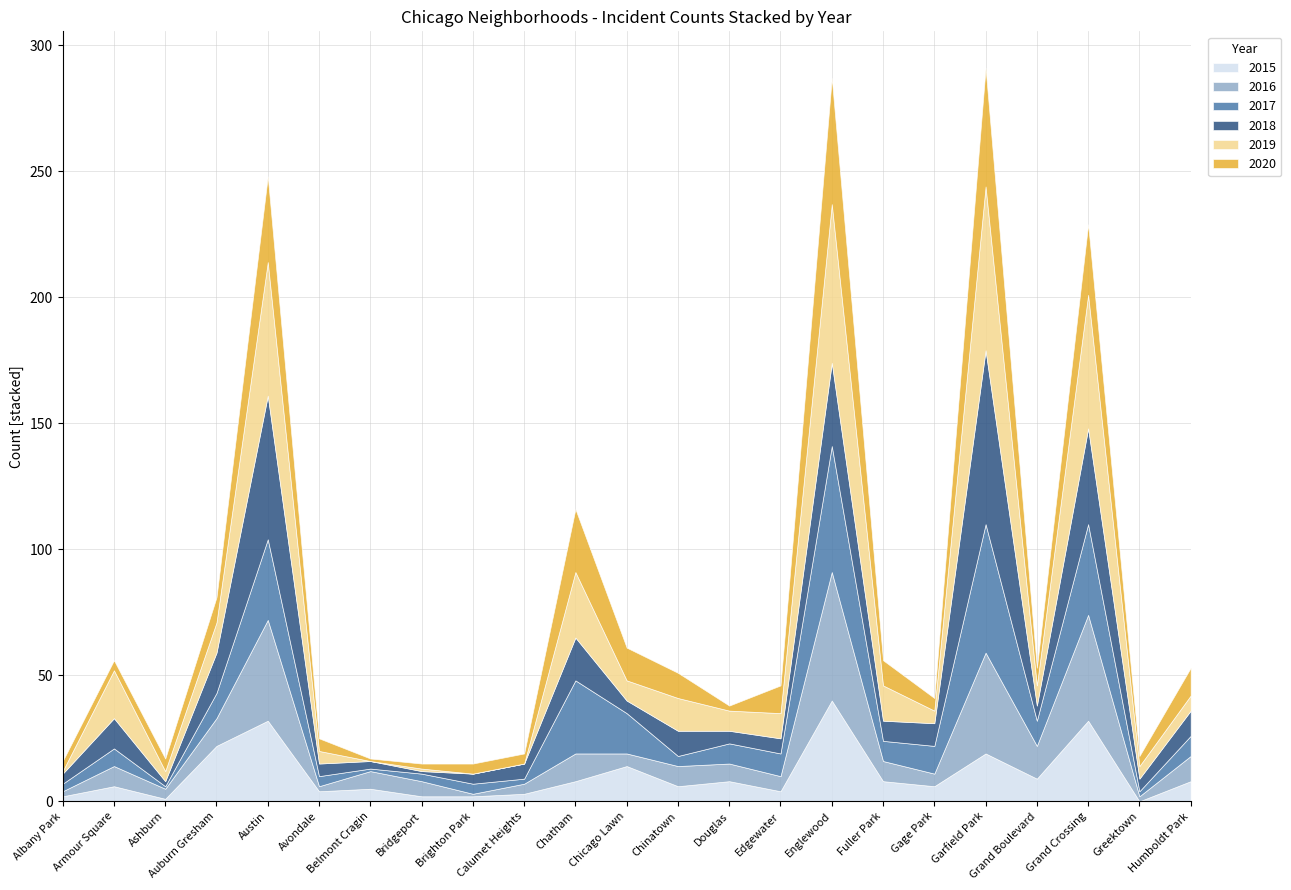

How many data points does each series have?

23